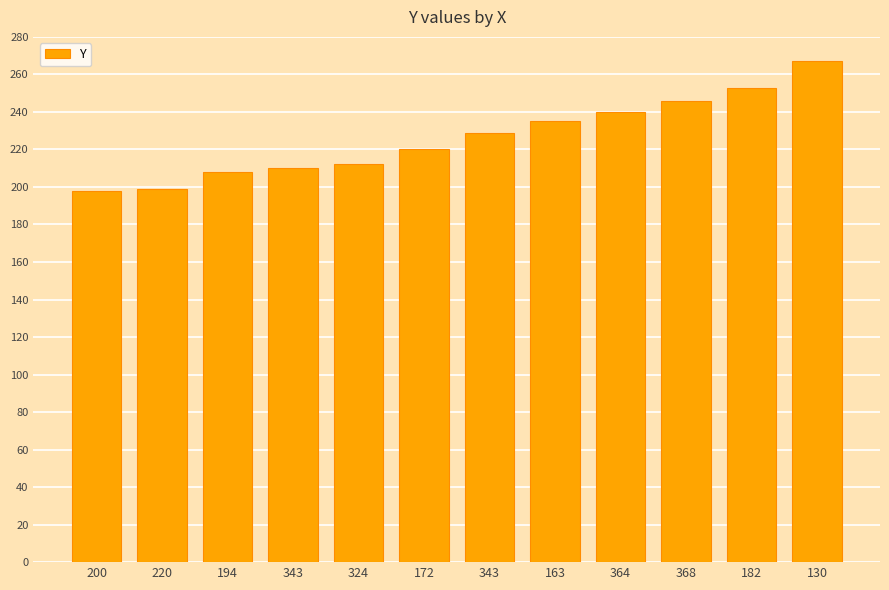

Count the number of categories in the chart.

12